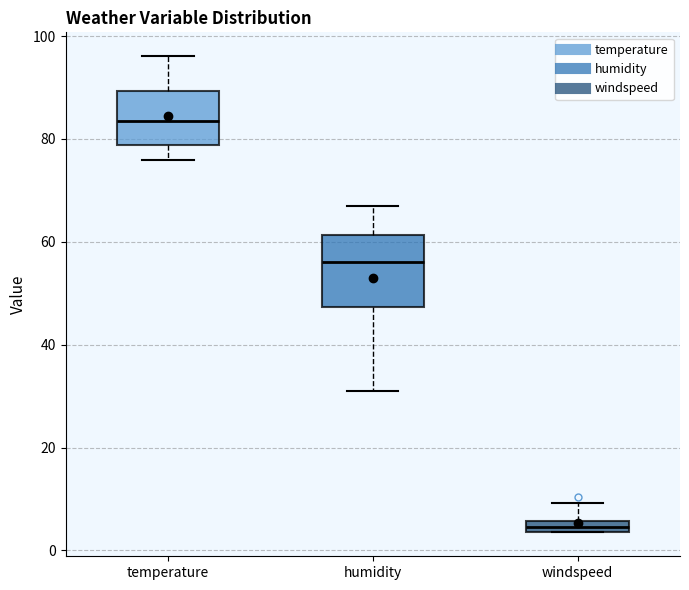

Where does the lower whisker of the box for humidity end on the y-axis? The values are not printed on the chart, so give them approximately, as read against the axis.

32